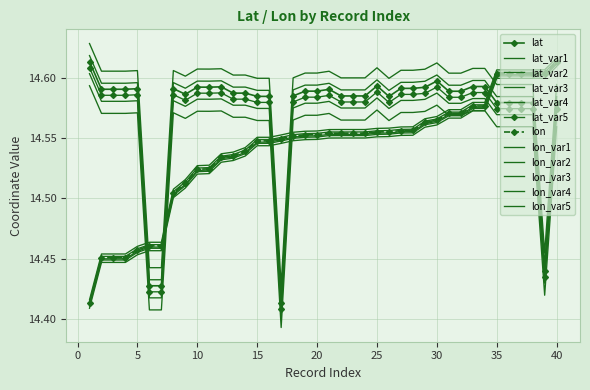

What is the average value of the lat series?

14.6